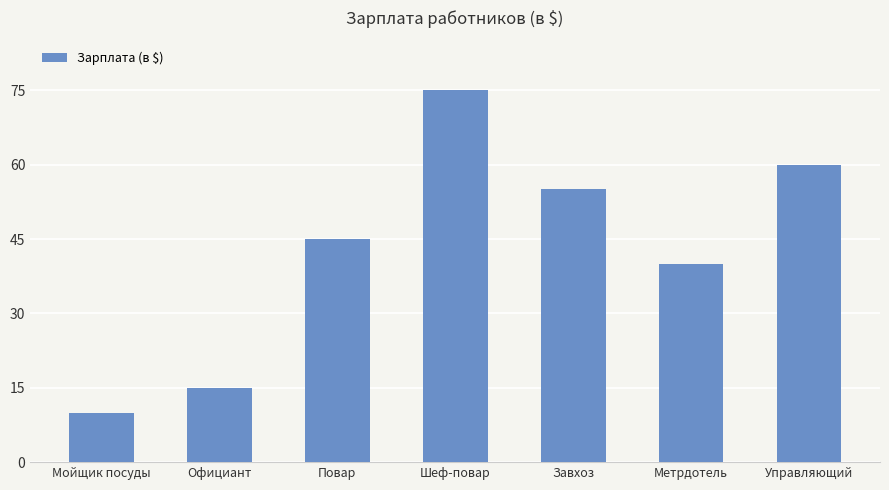

What is the sum of the values at Повар and Официант?

60